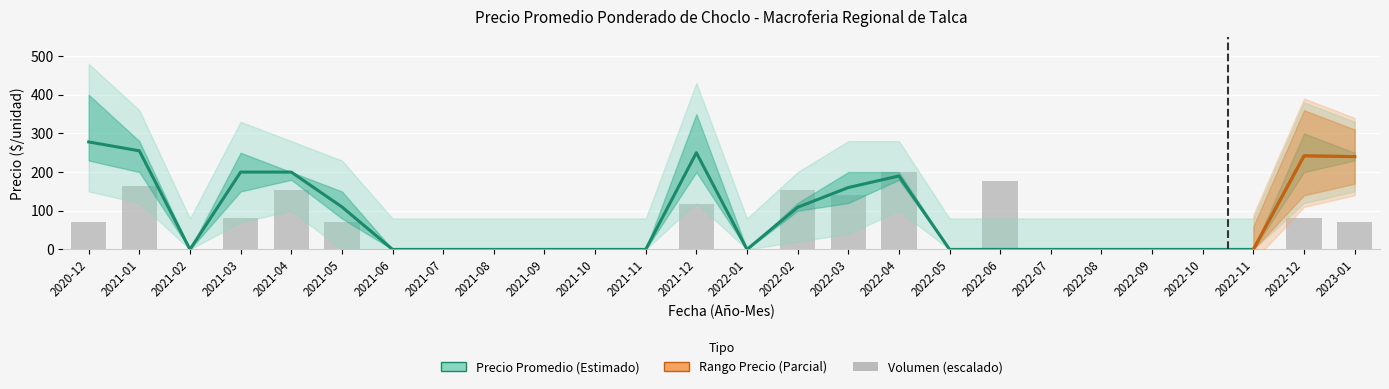

At how many categories does at least one series exceed 123?

11